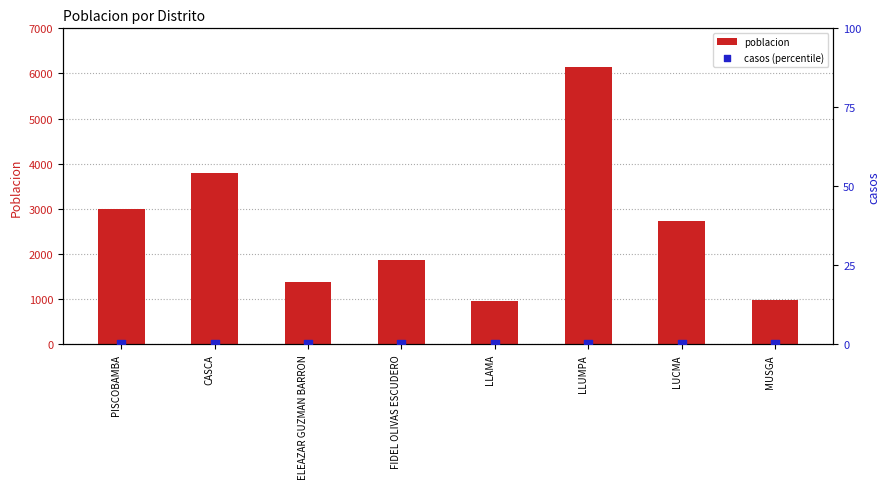

What is the total value across all series at FIDEL OLIVAS ESCUDERO?

1875